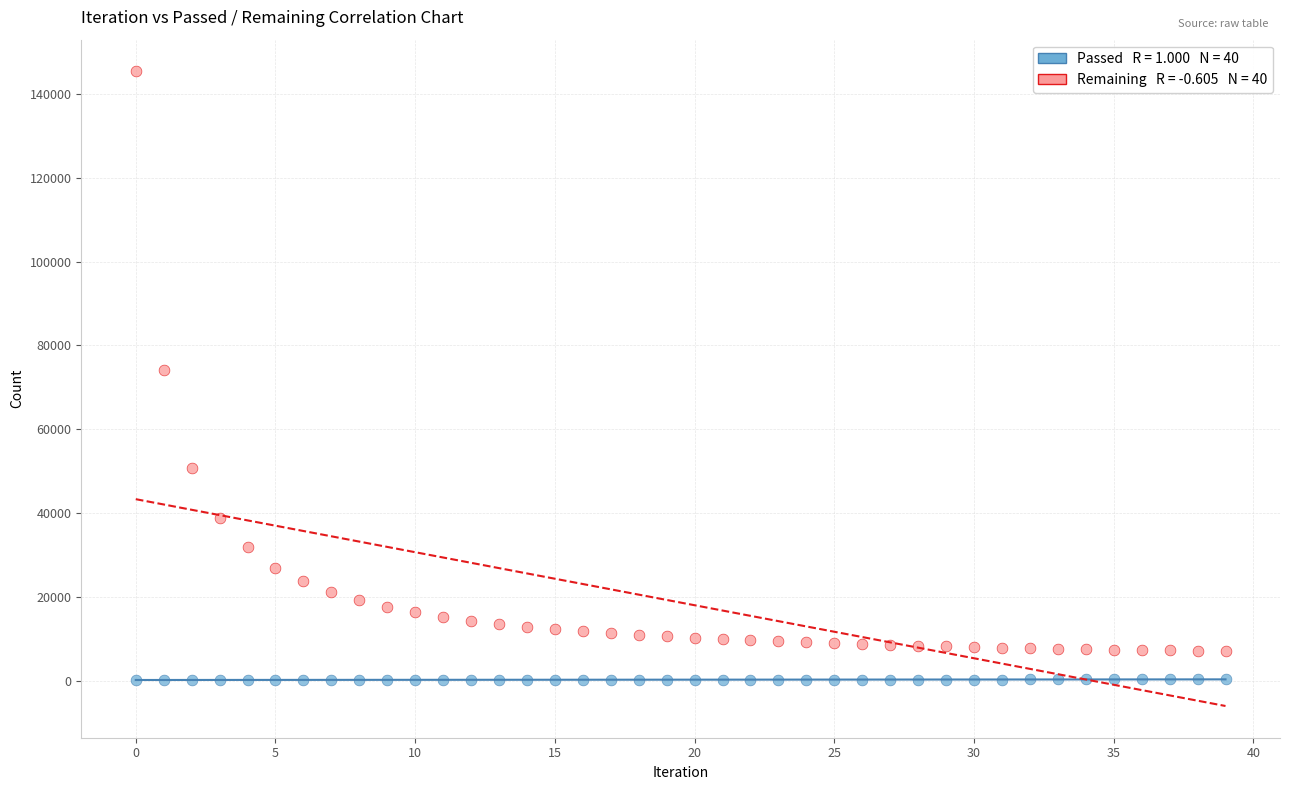

Across all data points, what is the range of Y values (max minus min)?

145224